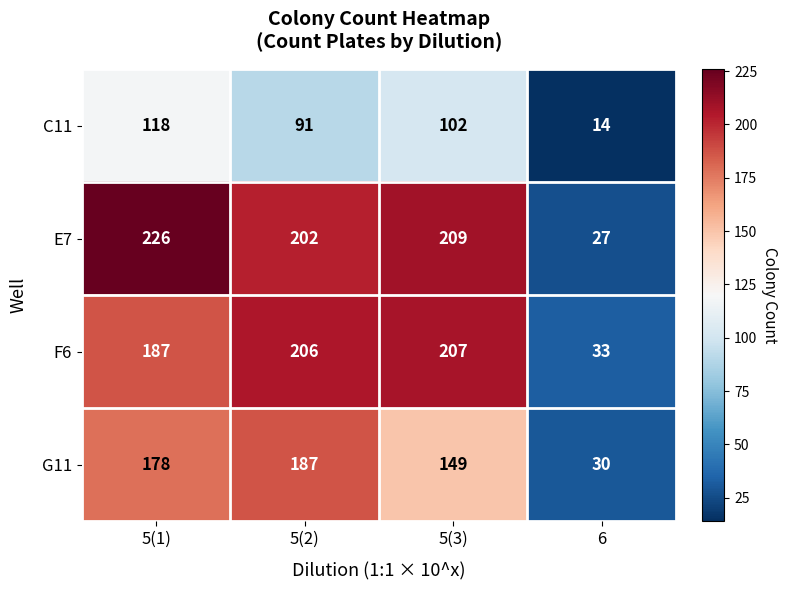

What is the difference between the C11 values at 6 and 5(2)?

77